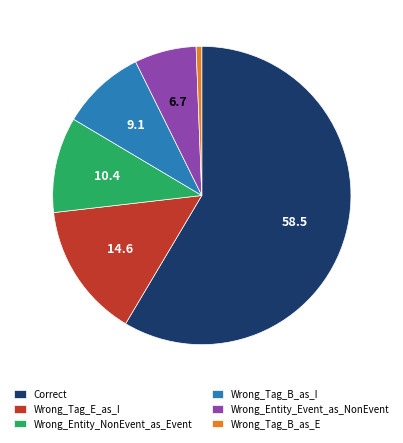

Rank the categories by value from highest to lowest.

Correct, Wrong_Tag_E_as_I, Wrong_Entity_NonEvent_as_Event, Wrong_Tag_B_as_I, Wrong_Entity_Event_as_NonEvent, Wrong_Tag_B_as_E